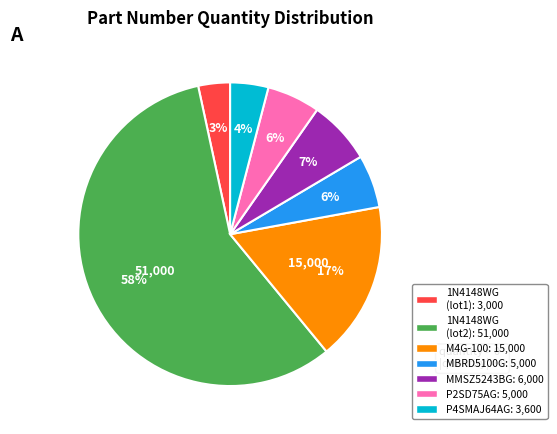

How many segments does this pie chart have?

7